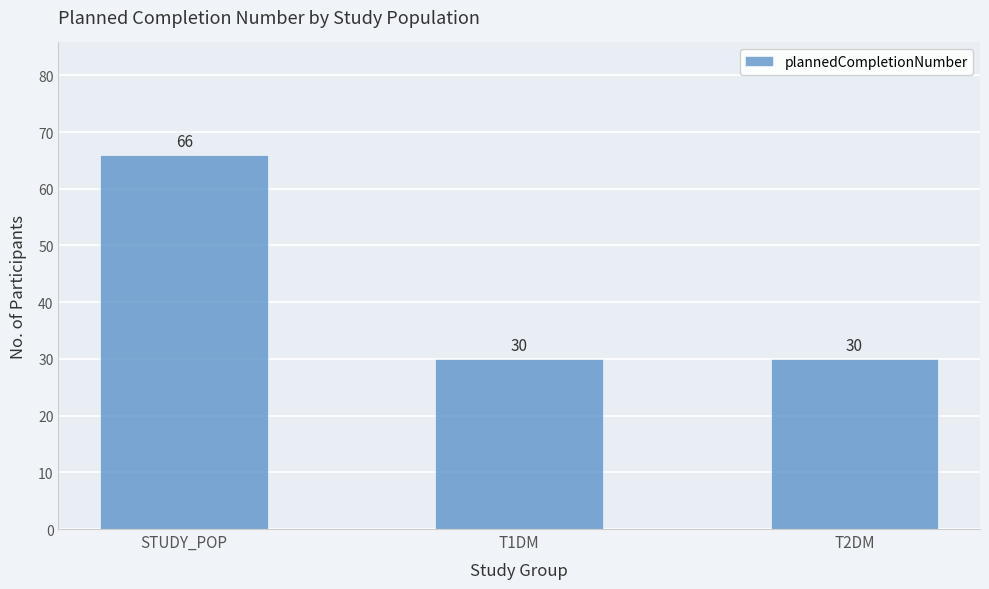

Reading right to left, transcribe all the data shown in this chart.

T2DM=30	T1DM=30	STUDY_POP=66